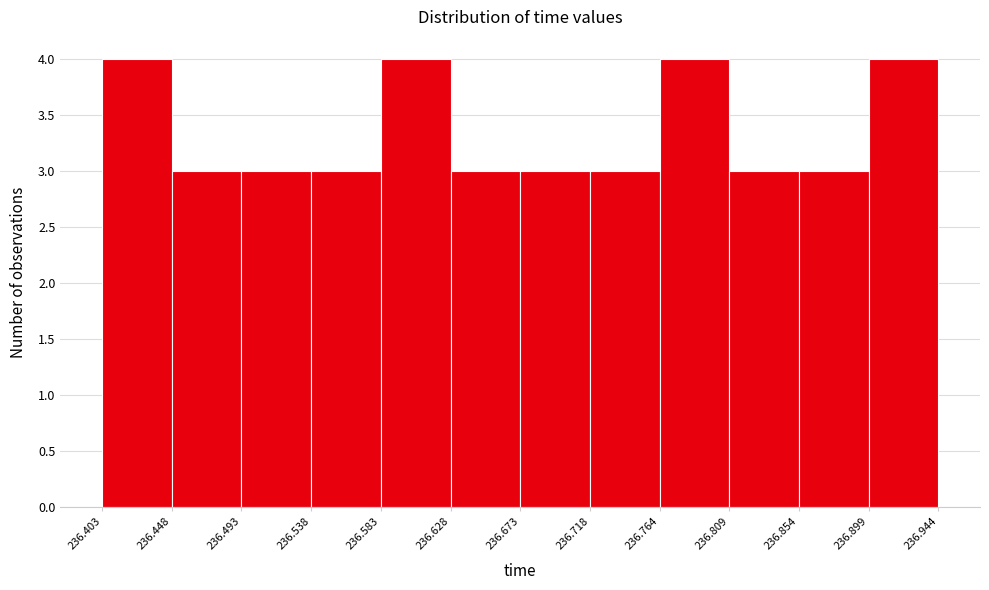

Reading left to right, transcribe this chart: for each bar, give the range it covers on the x-axis and its height. The values are not printed on the chart, so give them approximately, as read against the axis.

236.403 to 236.448: 4
236.448 to 236.493: 3
236.493 to 236.538: 3
236.538 to 236.583: 3
236.583 to 236.628: 4
236.628 to 236.673: 3
236.673 to 236.718: 3
236.718 to 236.764: 3
236.764 to 236.809: 4
236.809 to 236.854: 3
236.854 to 236.899: 3
236.899 to 236.944: 4